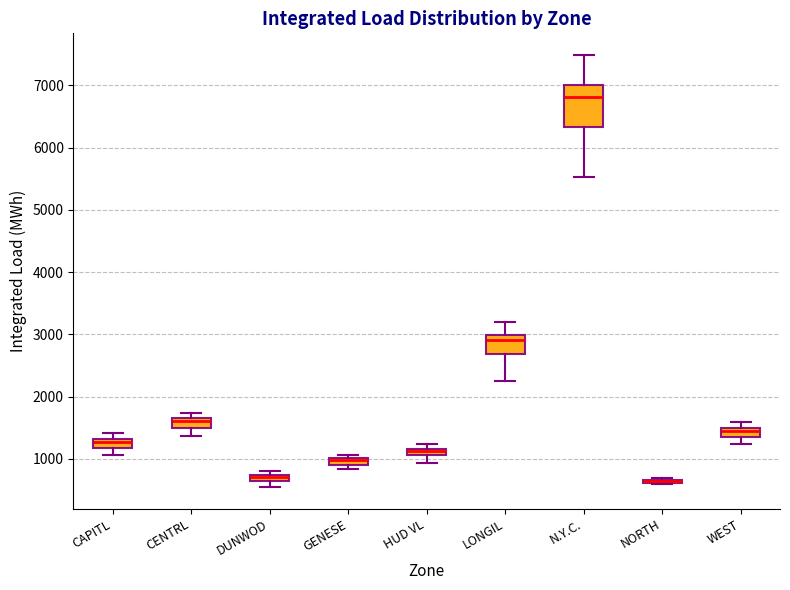

Where is the lower edge of the box for NORTH on the y-axis? The values are not printed on the chart, so give them approximately, as read against the axis.

600